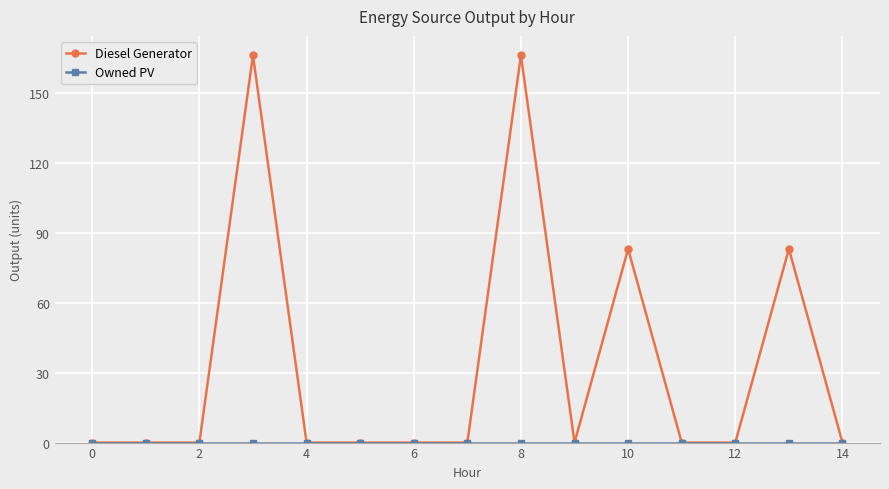

At how many categories does at least one series exceed 34?

4